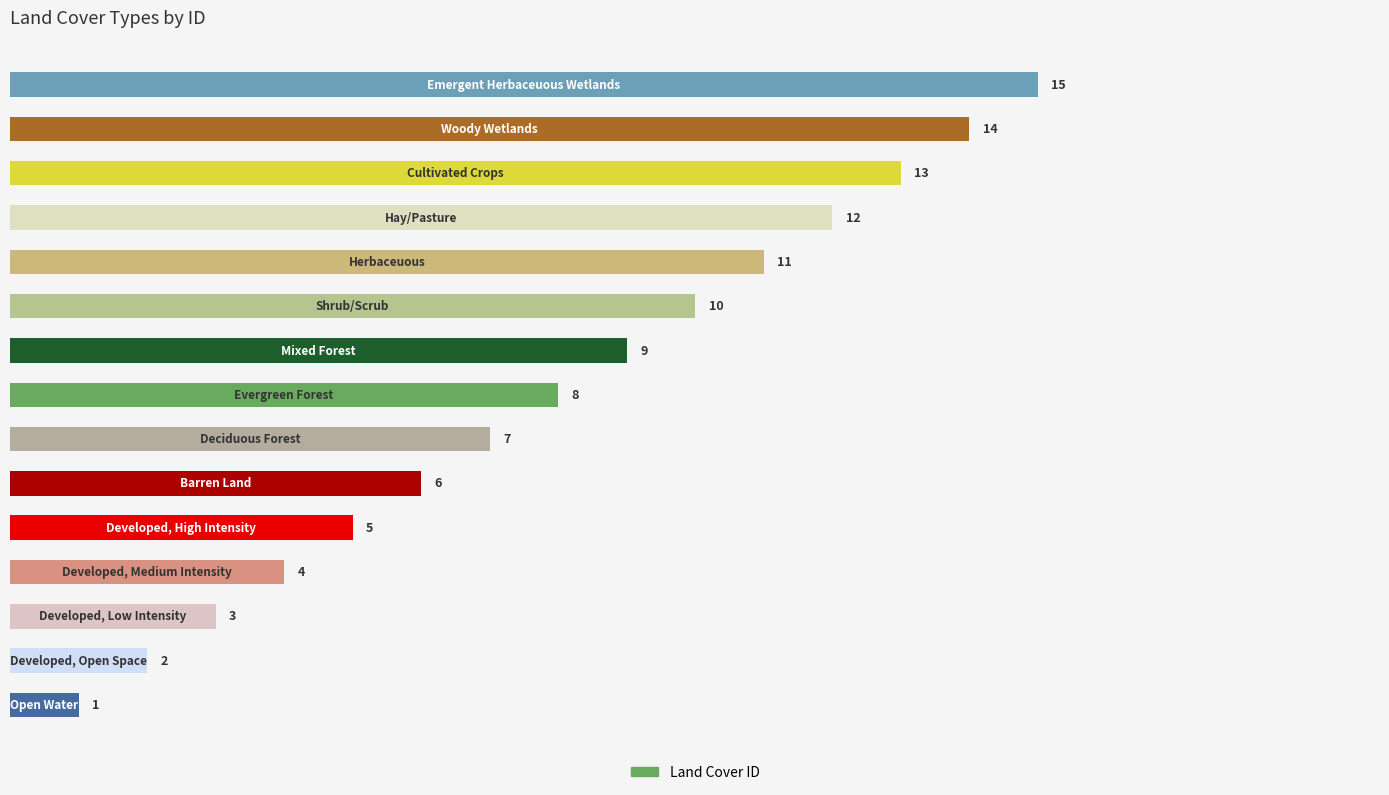

Are the bars horizontal?

Yes